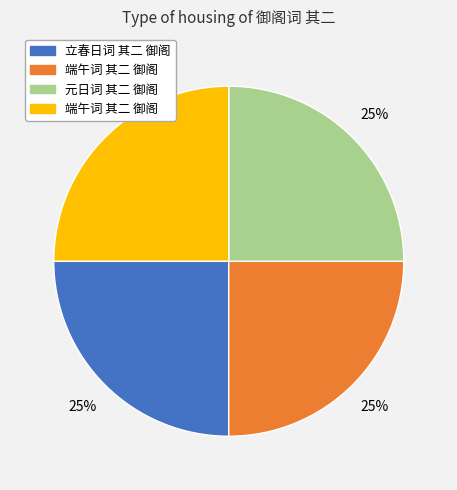

Does any single category account for the majority?

No